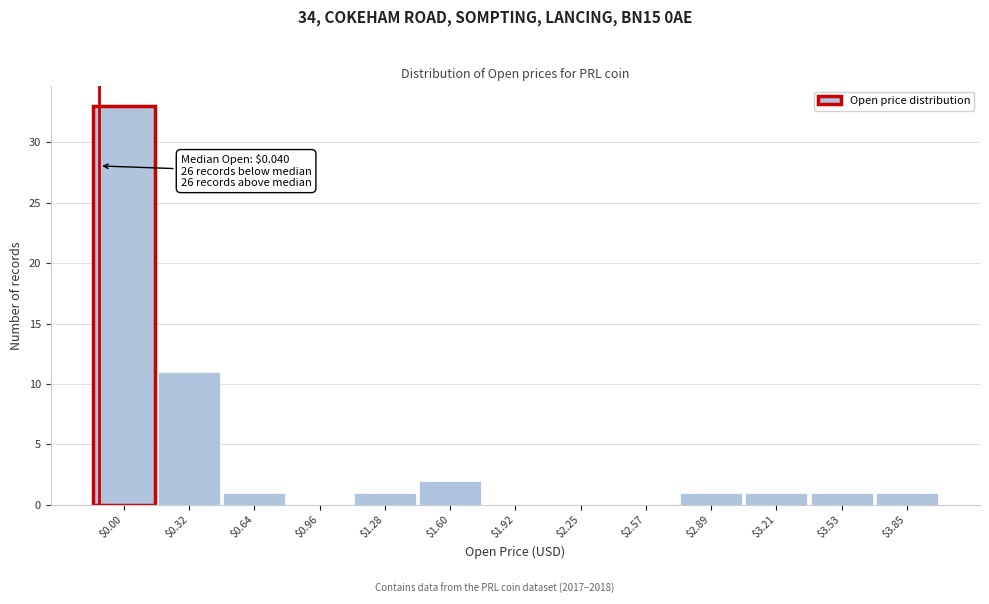

What is the sum of all values?

52